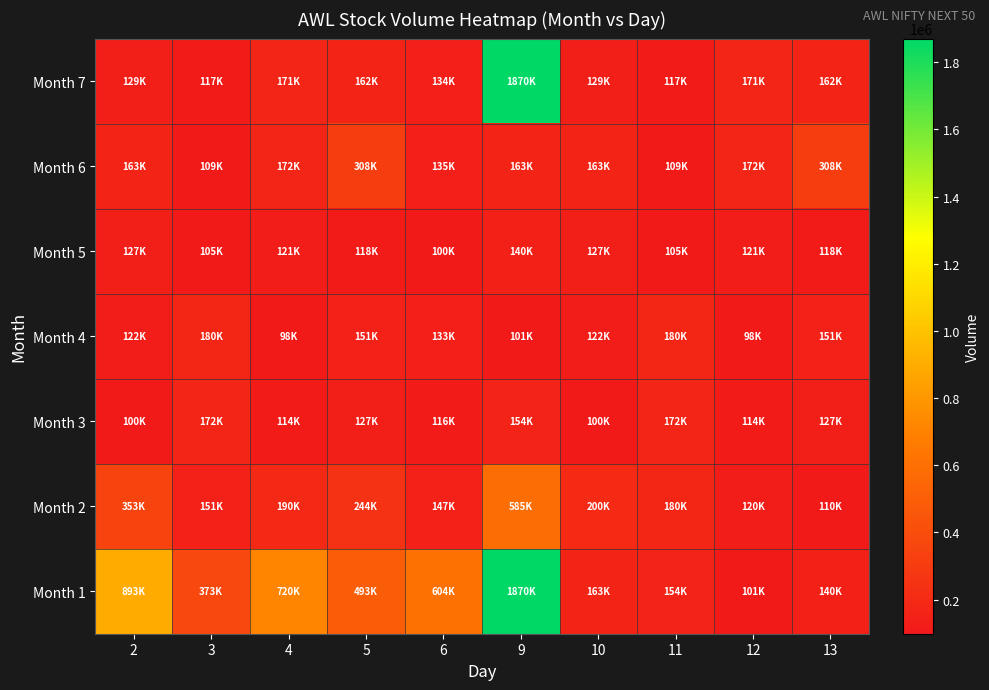

Which series has the largest total across all categories?

Month 1